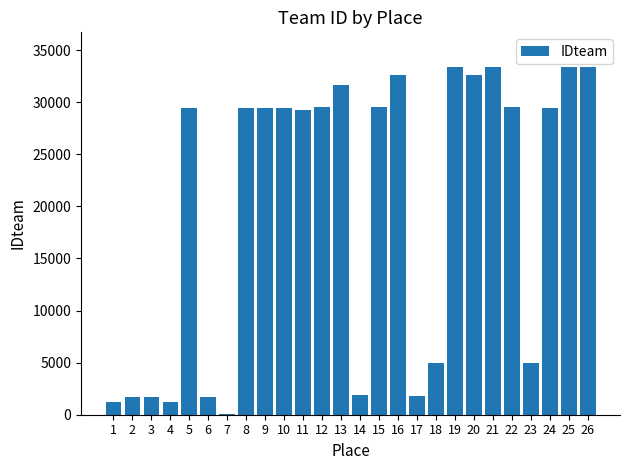

What is the change in value from 5 to 23?

-24509